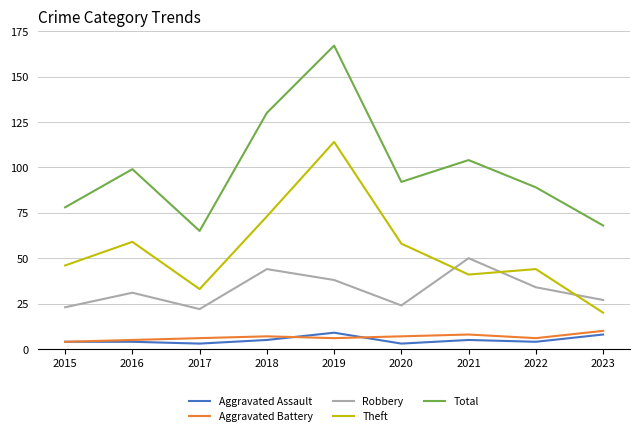

True or false: Robbery and Aggravated Battery cross at least once.

False